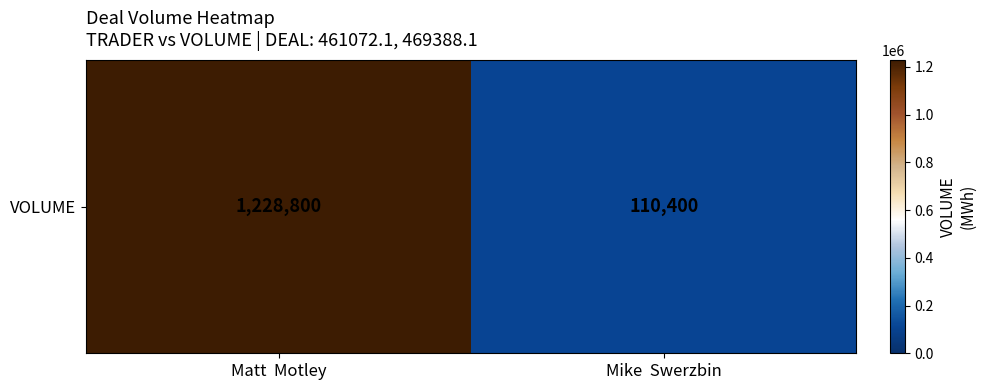

Which category has the lowest value across all series?

Mike  Swerzbin